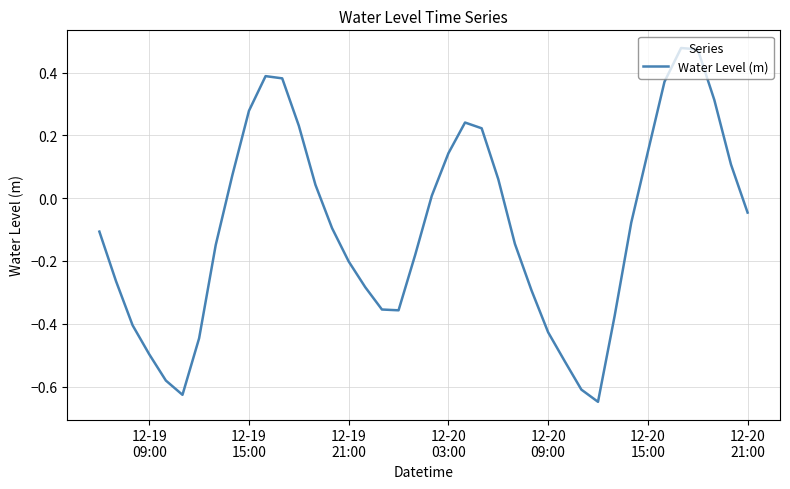

What is the average value?

-0.1